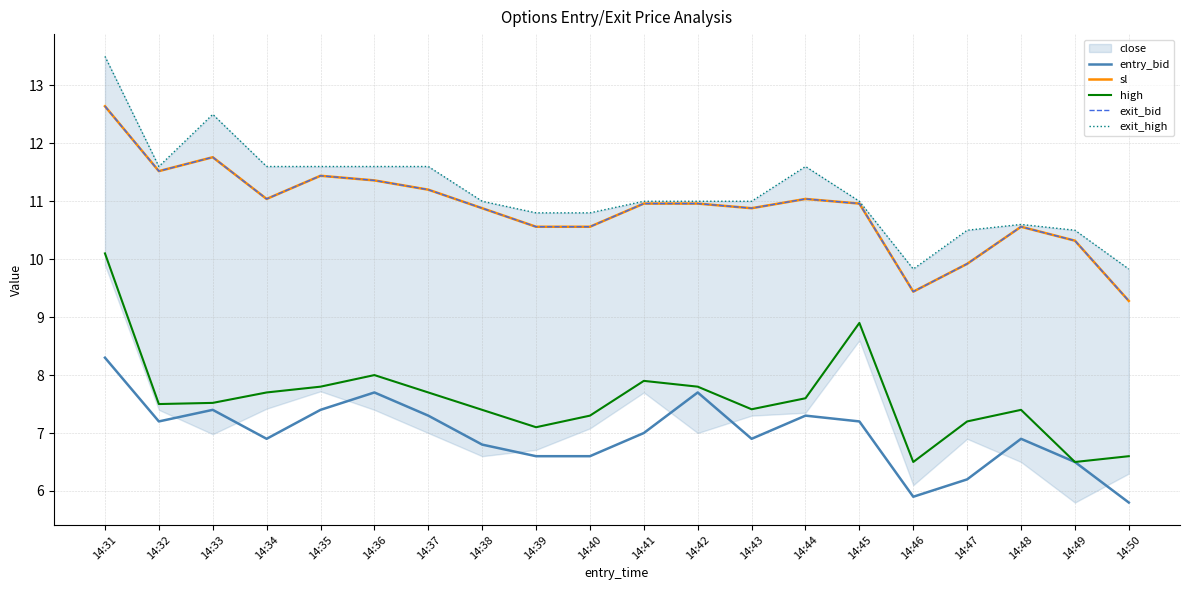

Is the value of exit_bid at 14:44 greater than the value of high at 14:34?

Yes